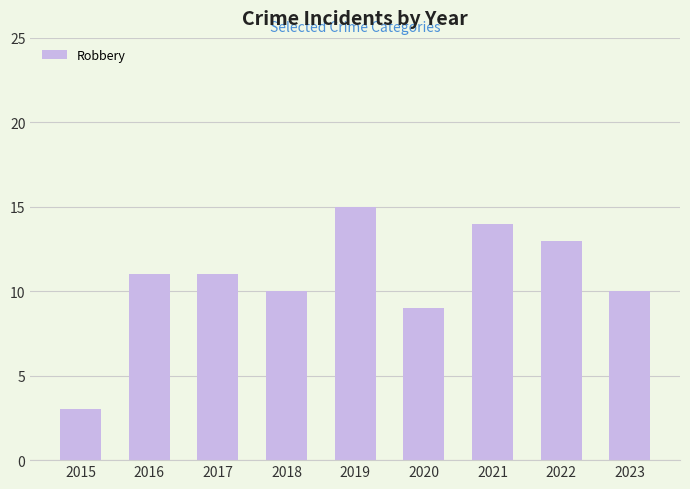

Reading right to left, list all the values displayed in this chart.

2023=10	2022=13	2021=14	2020=9	2019=15	2018=10	2017=11	2016=11	2015=3